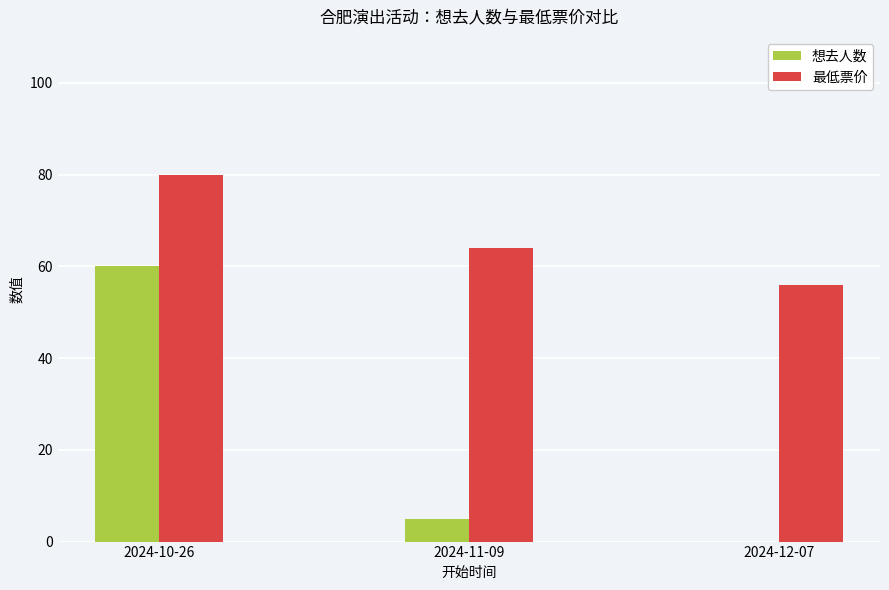

Where does the 想去人数 series first go above 5?

2024-10-26